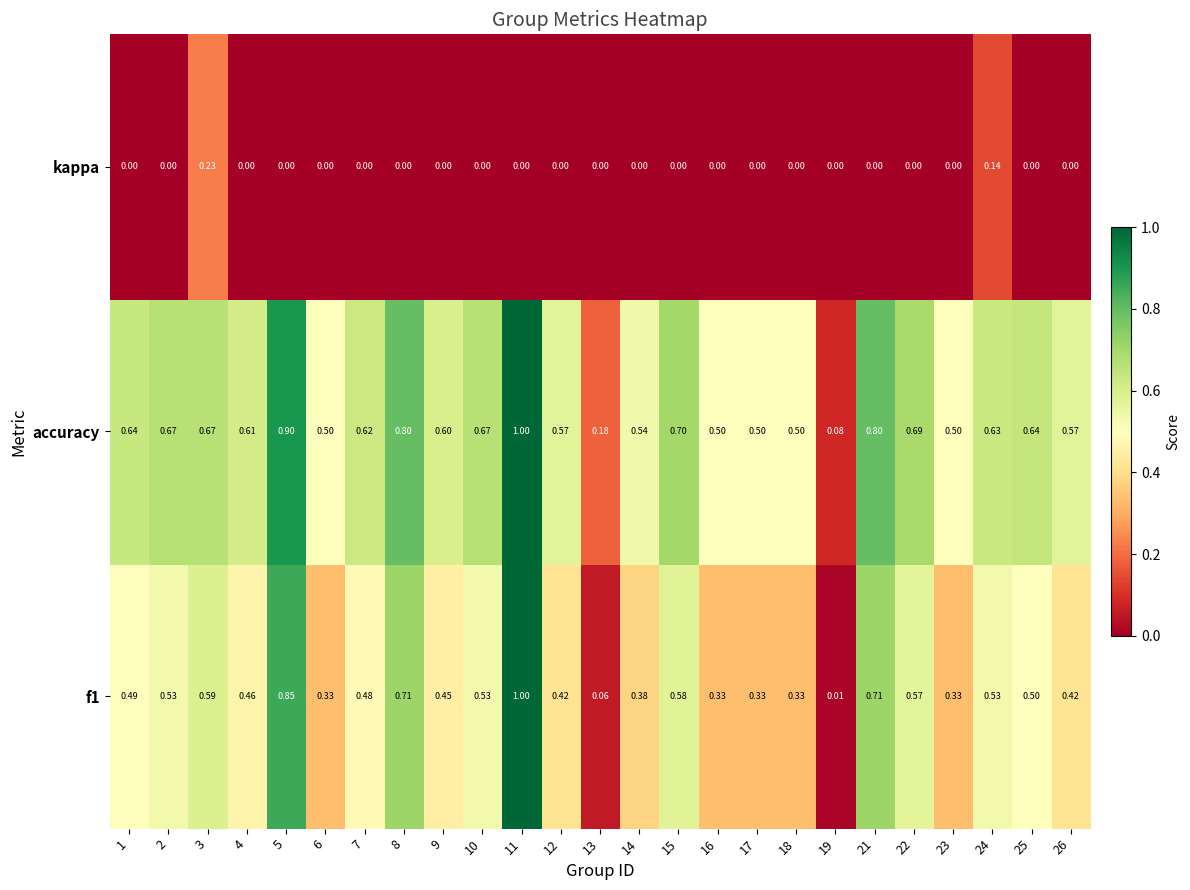

Rank the series at 16 from highest to lowest value.

accuracy, f1, kappa